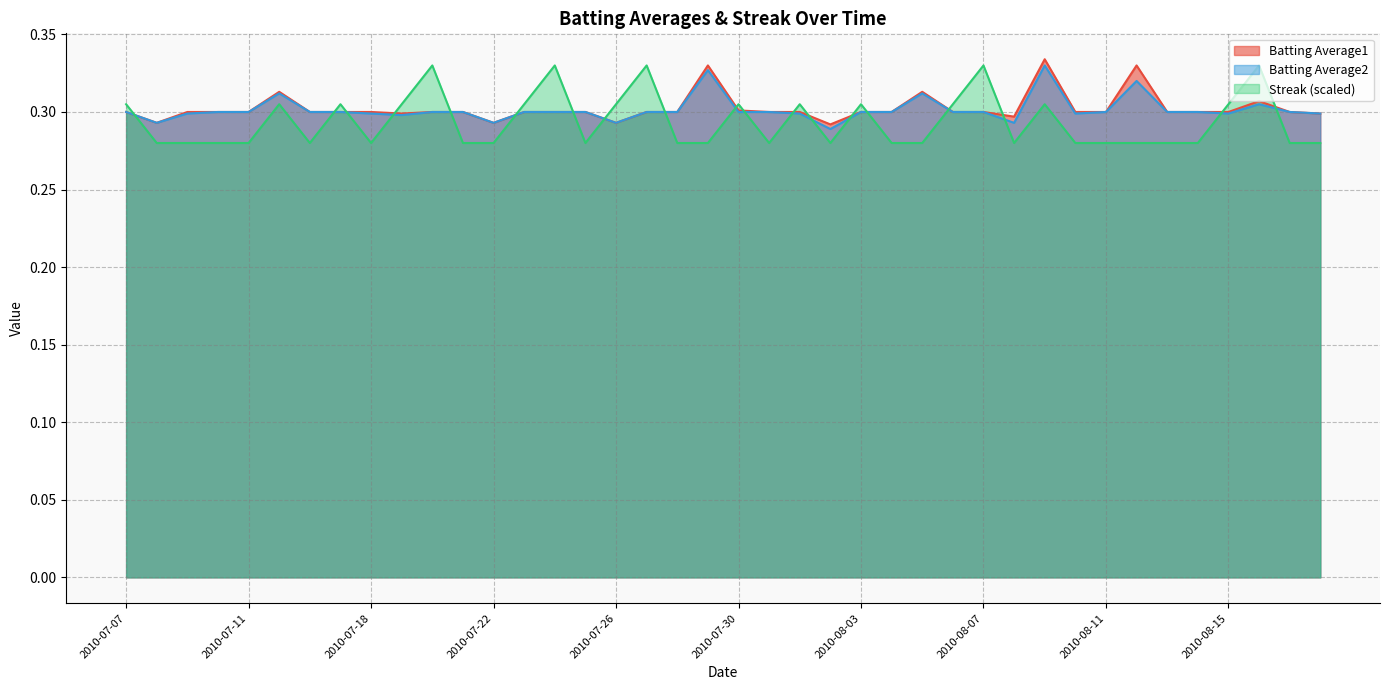

Between 2010-07-08 and 2010-07-26, which series saw the biggest shift?

Streak